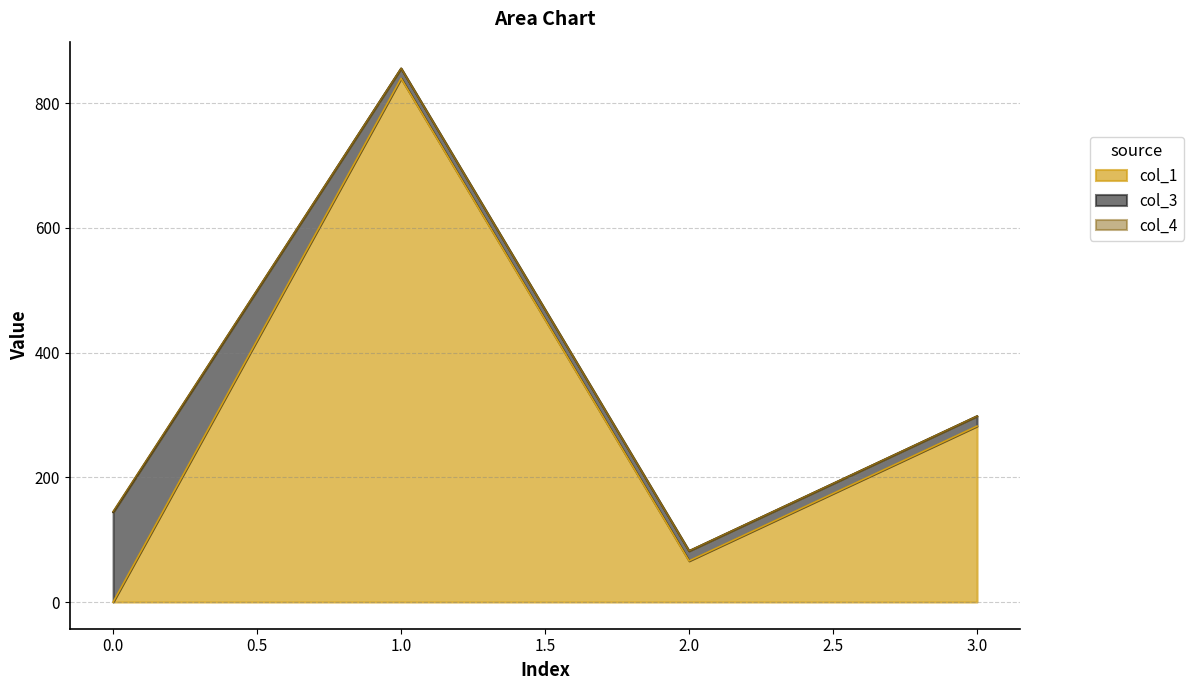

What is the difference between the second highest and minimum values in the col_1 series?

282.1